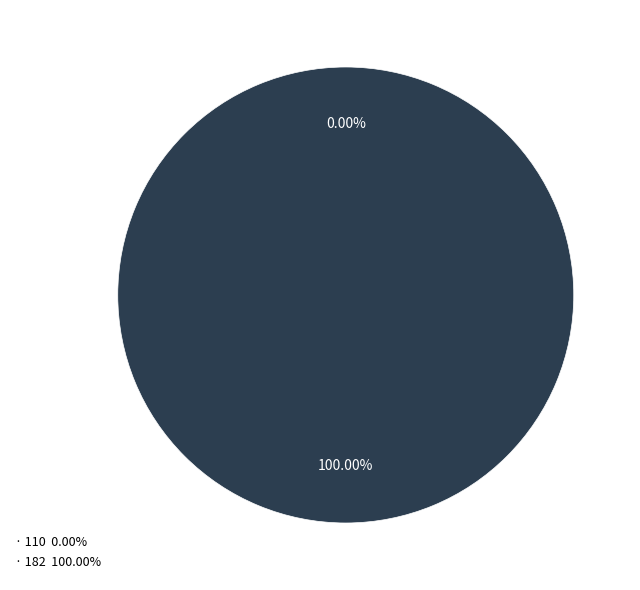

To the nearest percent, what is the difference between the largest and smallest slice percentages?

100%